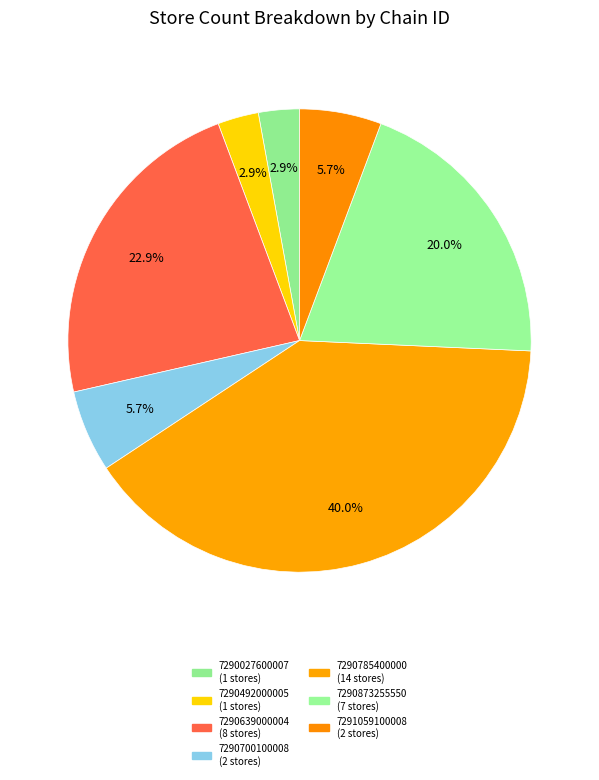

Between 7290027600007 and 7291059100008, which is larger?

7291059100008